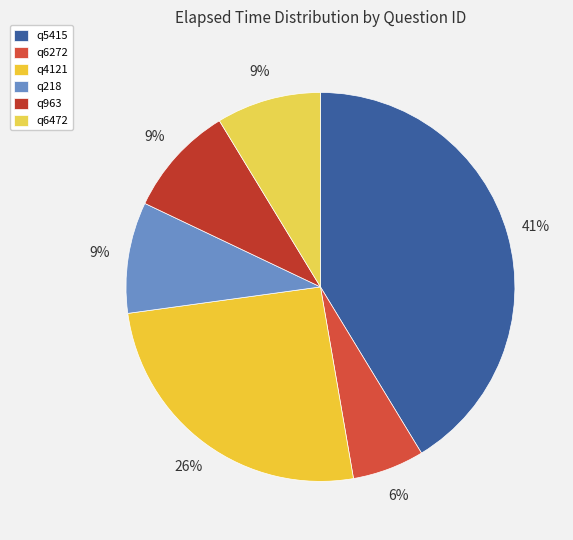

To the nearest percent, what percentage of the pie is q218?

9%